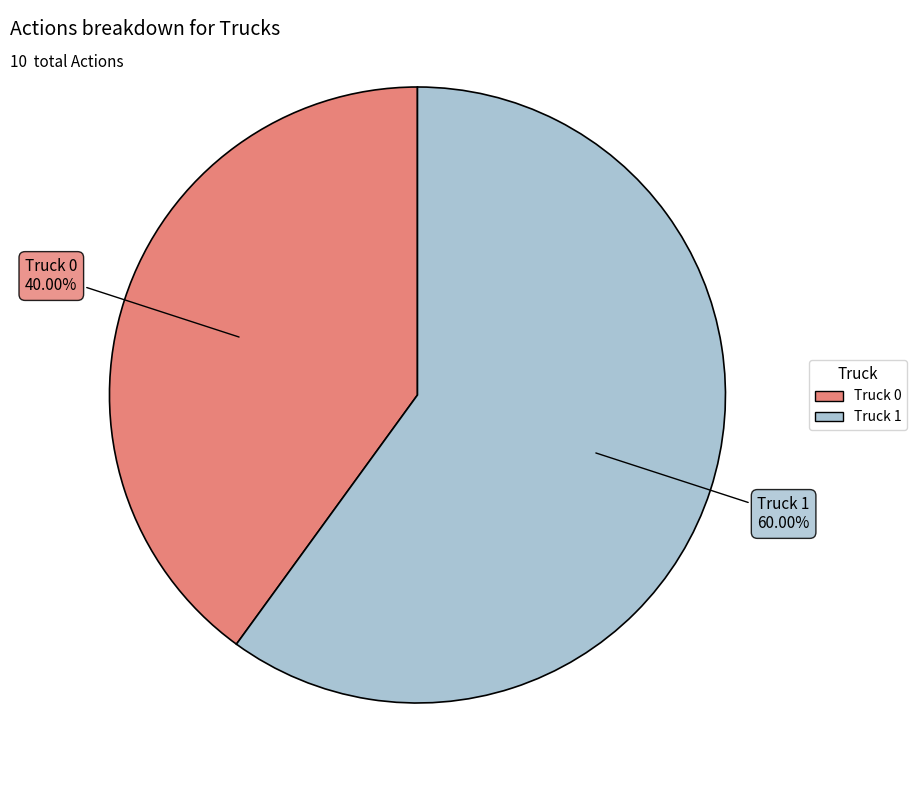

How many slices are in this pie chart?

2